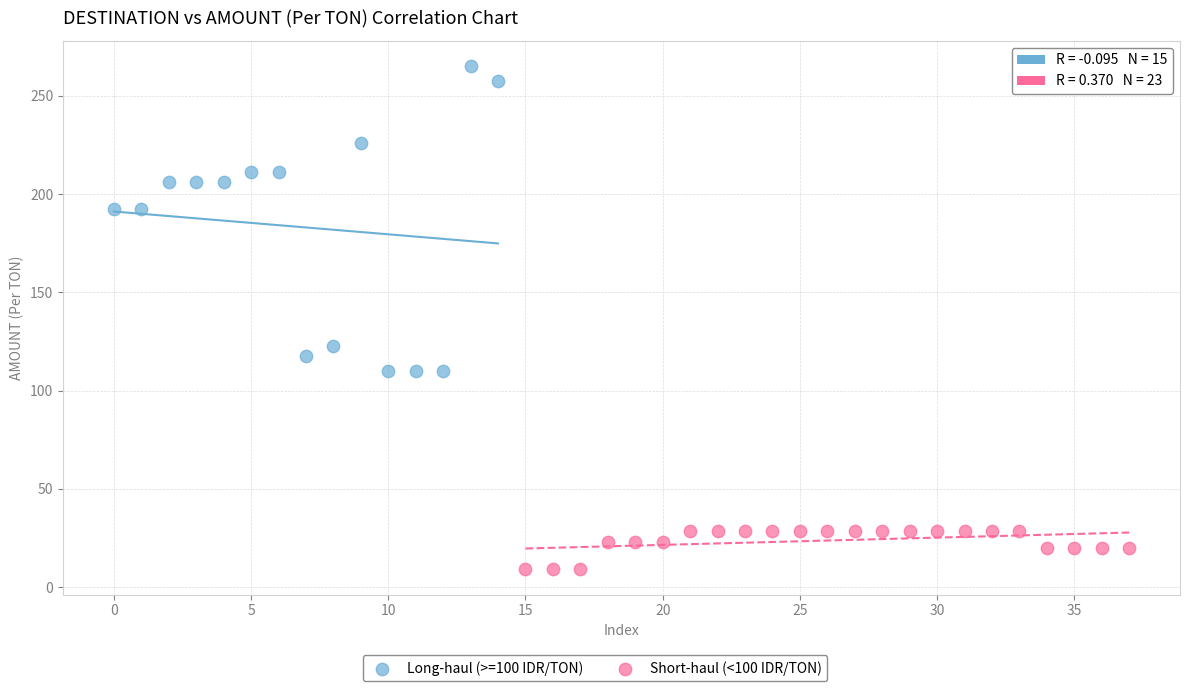

Which series has the largest Y range (max minus min)?

Long-haul (>=100 IDR/TON)